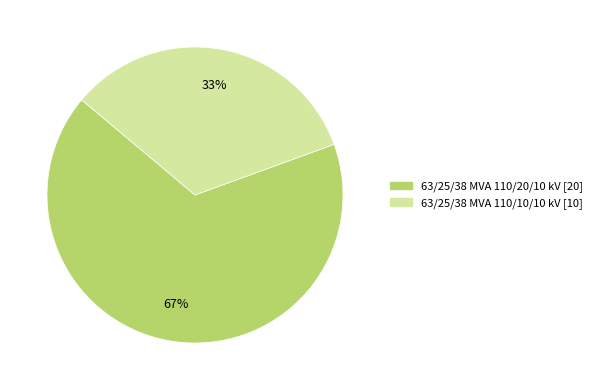

To the nearest percent, what is the combined percentage of 63/25/38 MVA 110/10/10 kV and 63/25/38 MVA 110/20/10 kV?

100%